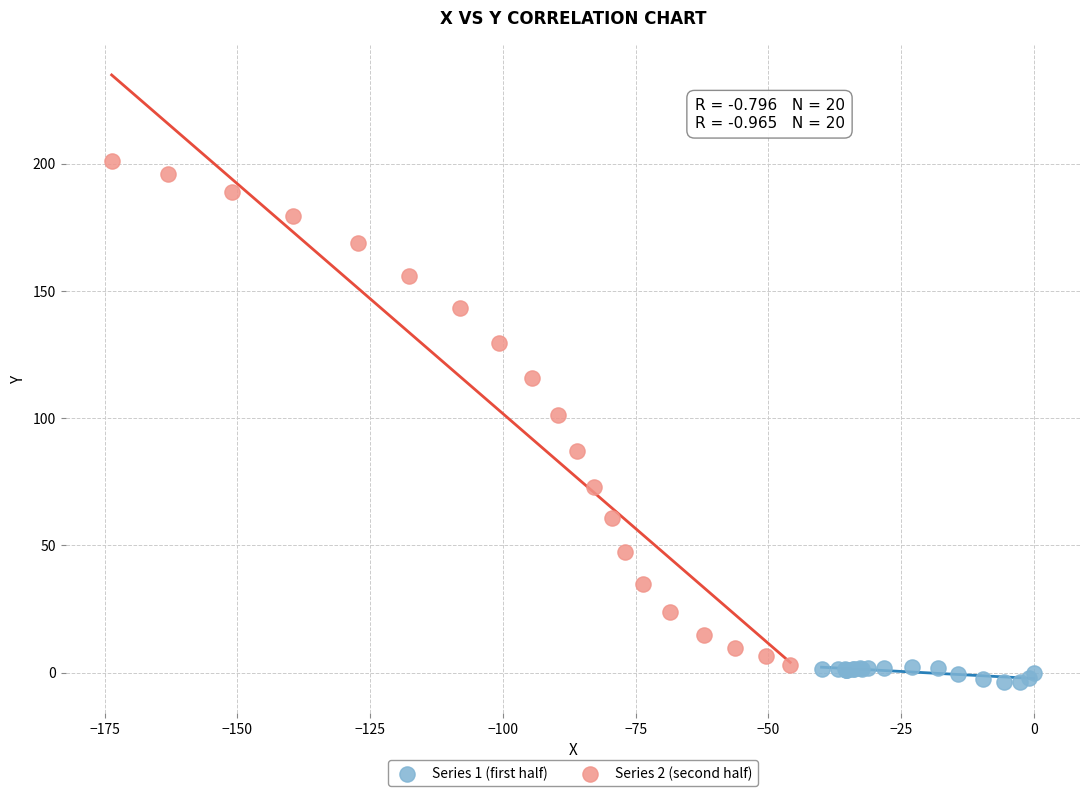

Which series has the widest spread of Y values?

Series 2 (second half)